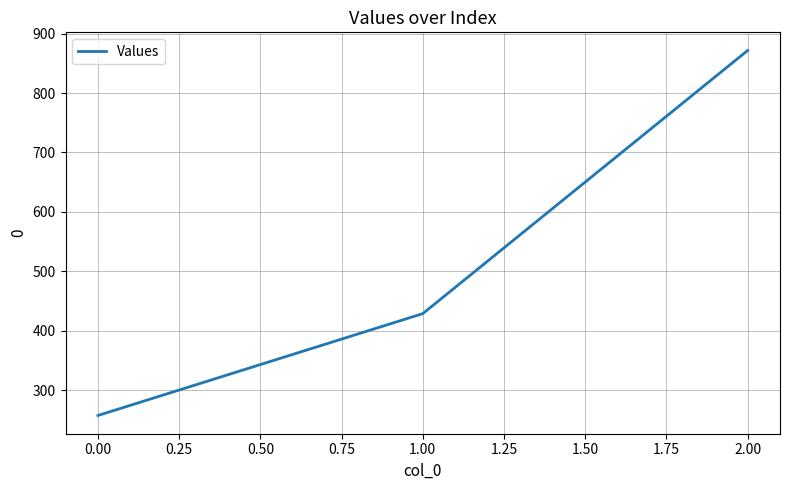

Reading right to left, what are all the values shown in this chart?

871.4	428.6	257.1